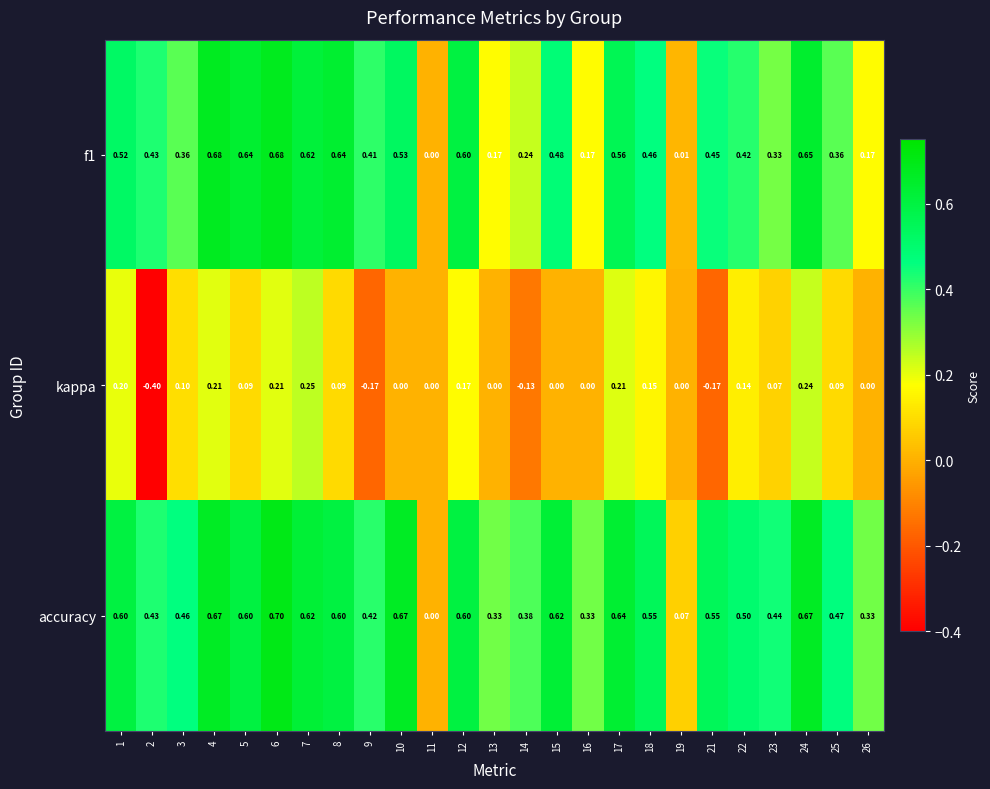

Is the value of kappa at 22 greater than the value of f1 at 2?

No